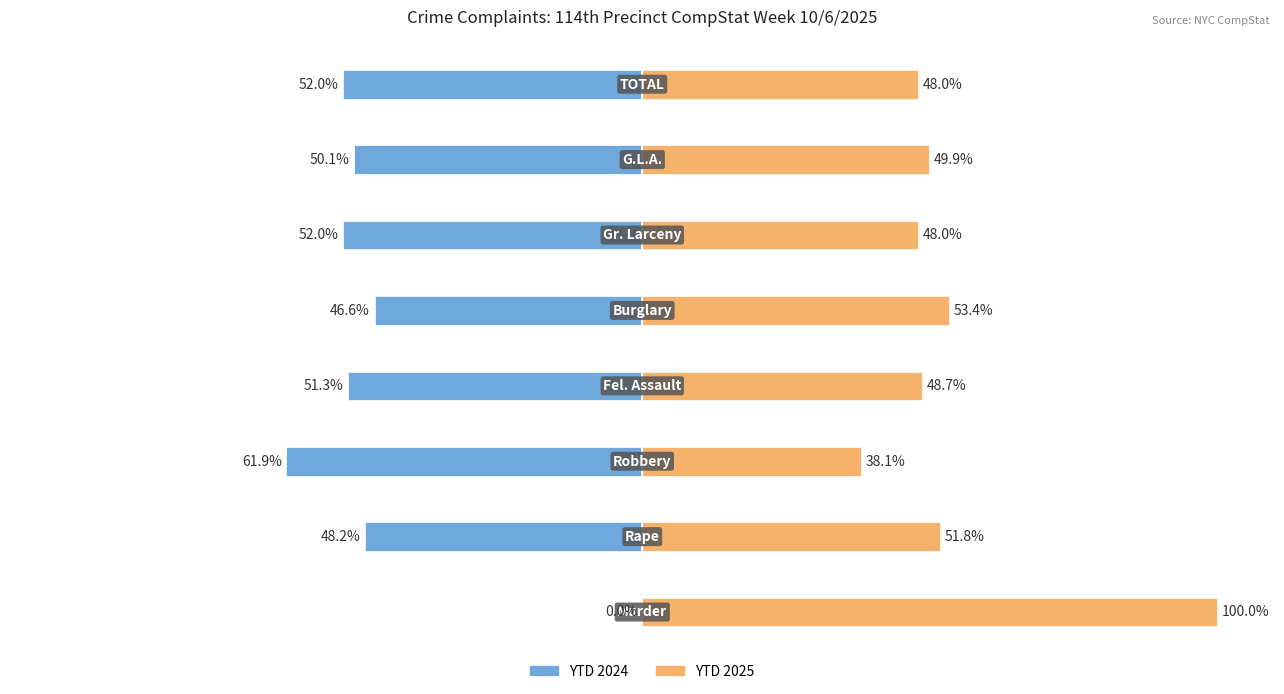

Reading left to right, list all the values displayed in this chart.

YTD 2024: 0.0	-48.2	-61.9	-51.3	-46.6	-52.0	-50.1	-52.0
YTD 2025: 100.0	51.8	38.1	48.7	53.4	48.0	49.9	48.0